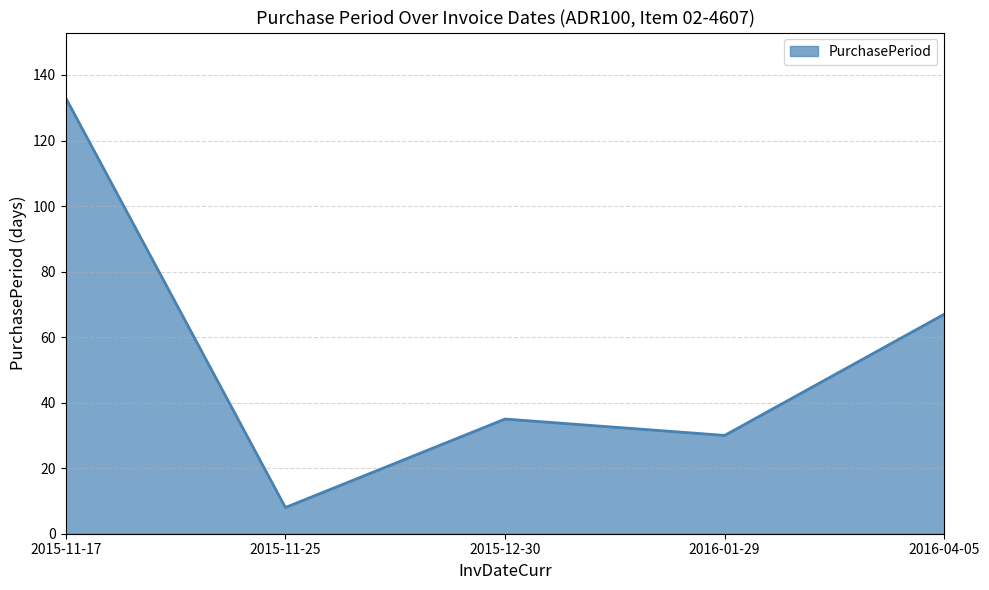

Approximately how many times larger is the value at 2016-04-05 compared to 2015-11-17?

0.5